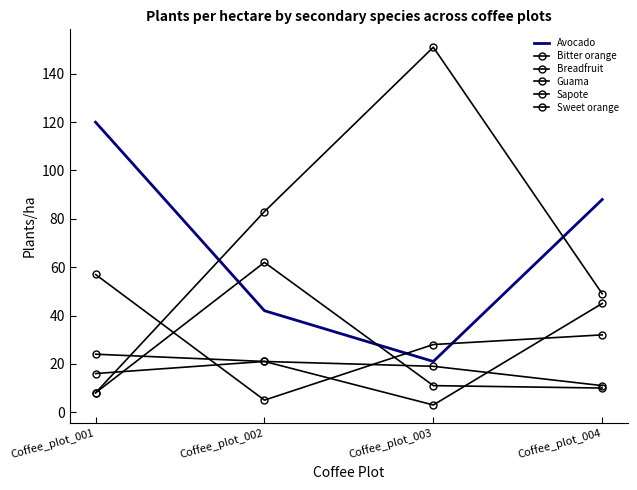

Where does the Guama series first go above 83?

Coffee_plot_003